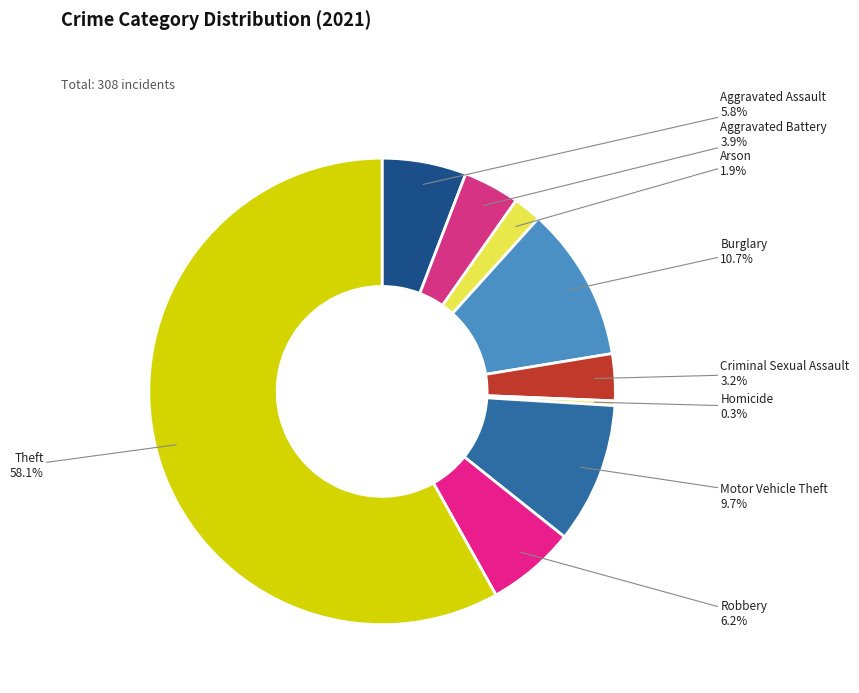

To the nearest percent, what is the difference between the largest and smallest slice percentages?

58%